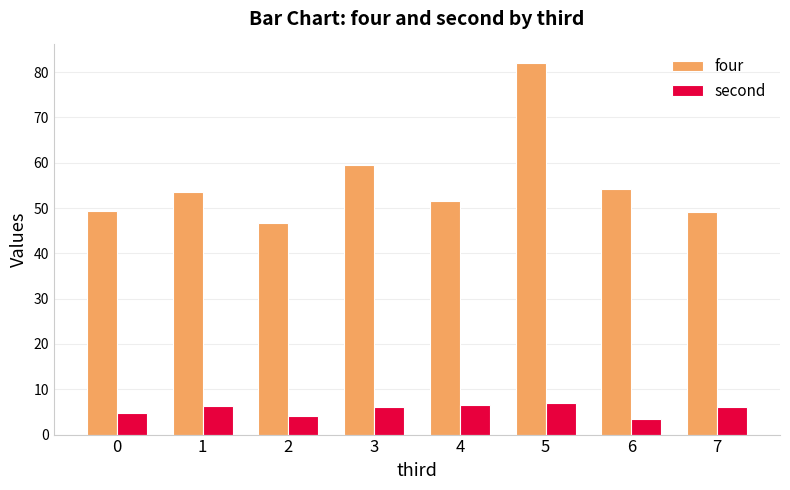

What value does the four series have at 5?

82.0